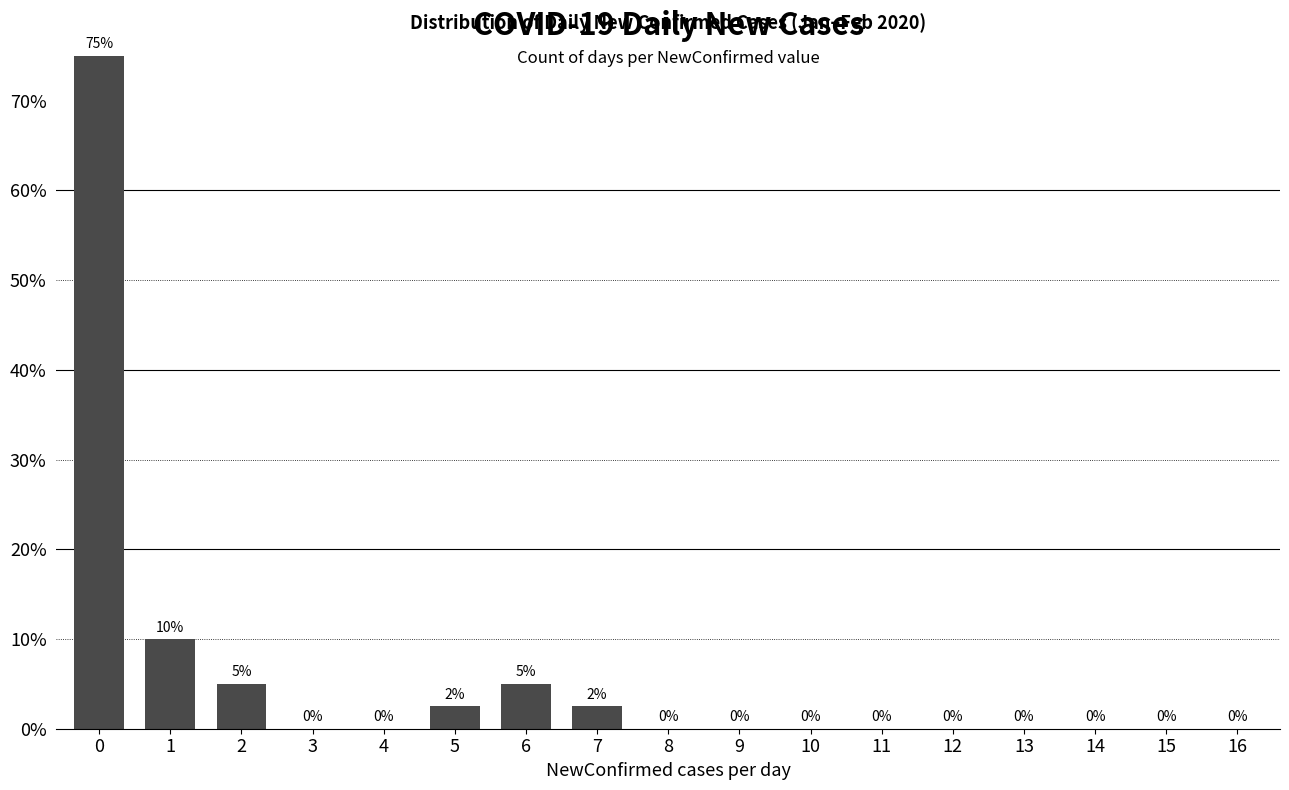

What is the change in value from 1 to 2?

-5.0